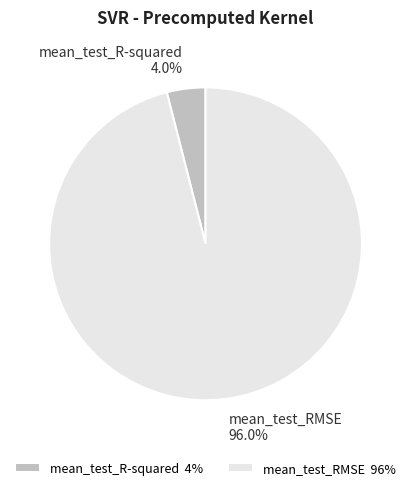

Which slice represents more than half of the pie?

mean_test_RMSE